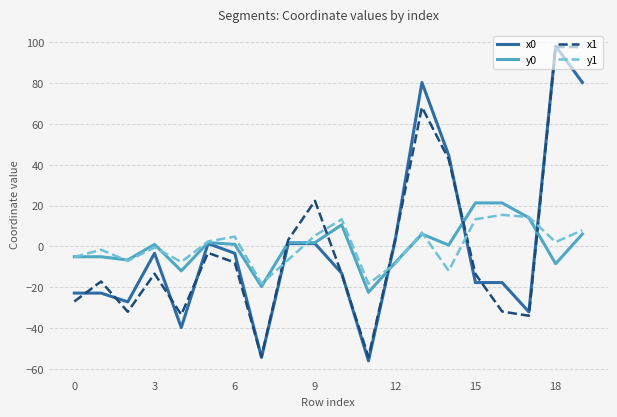

What is the maximum value shown in the chart?

98.2